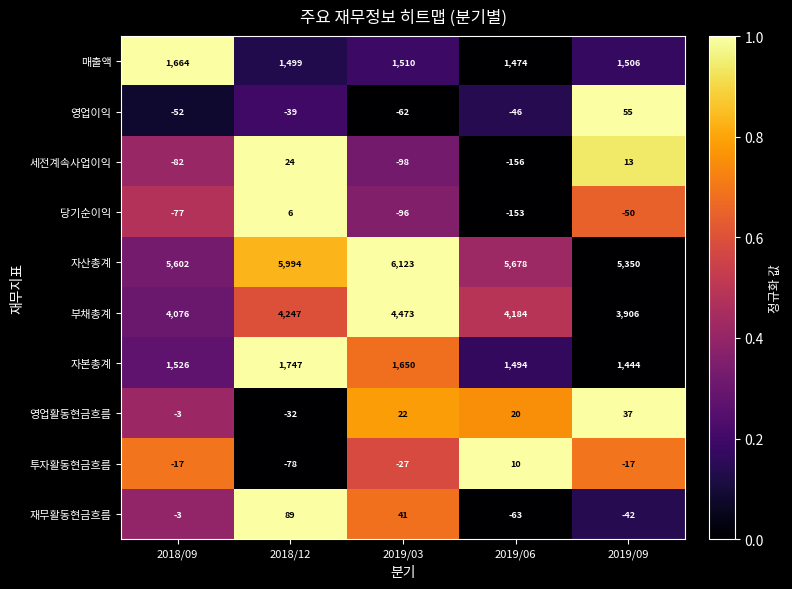

Read the 자본총계 value at 2018/09, to the nearest 5.

1525